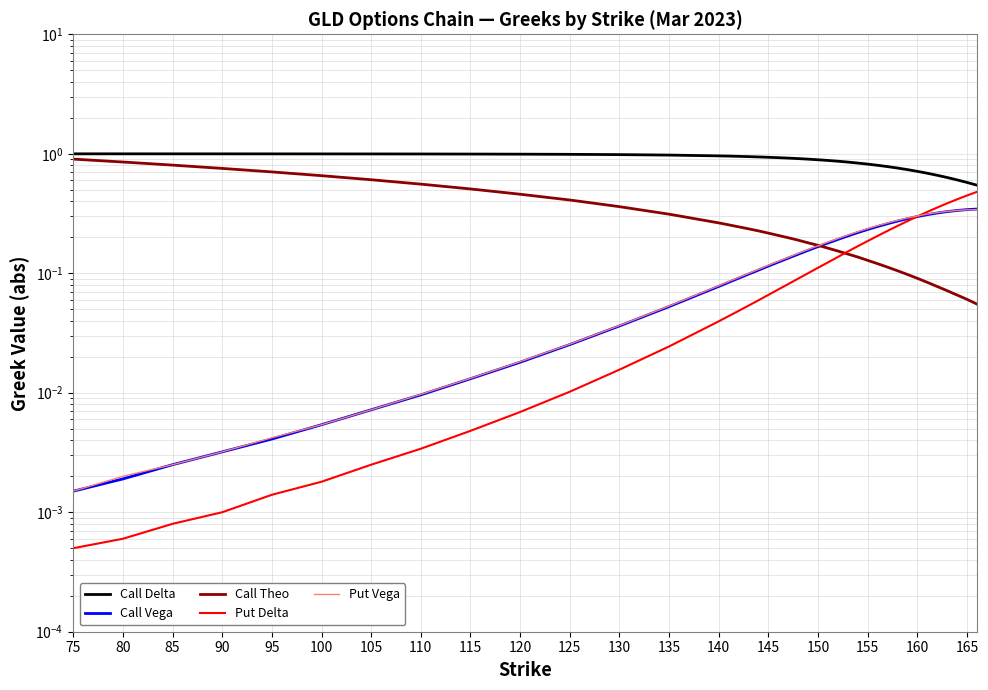

What is the label of the 2nd point from the left?

80